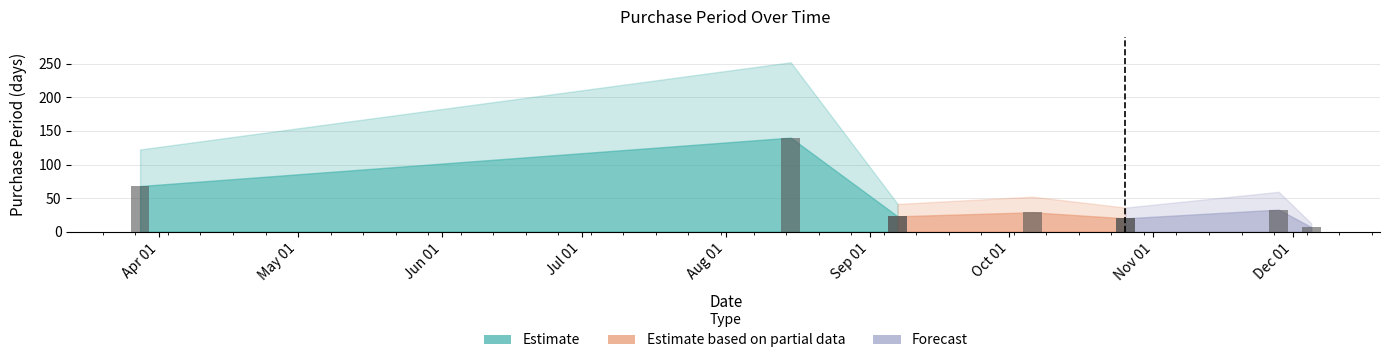

What is the sum of all values?

320